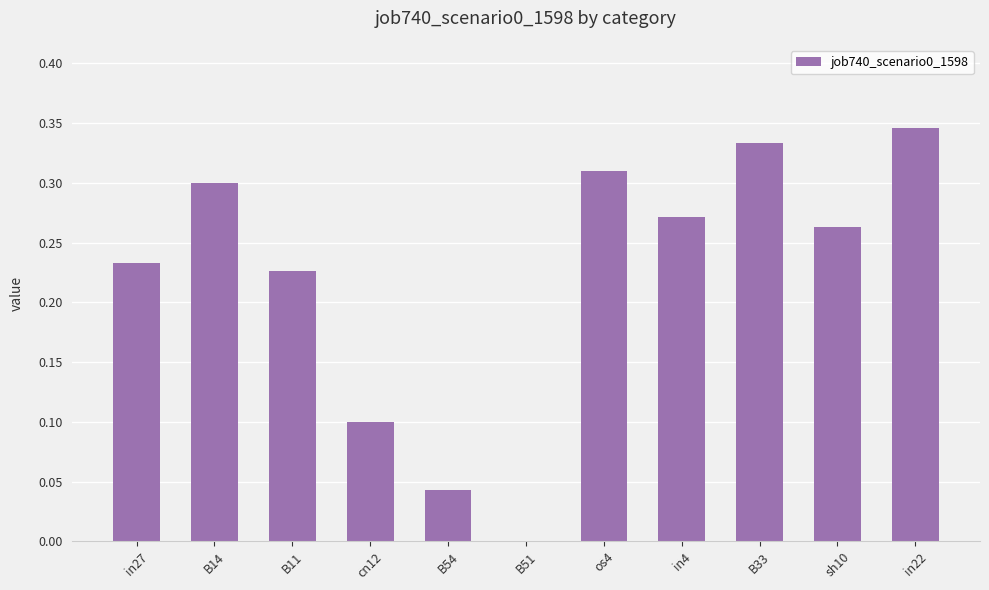

What is the sum of all values?

2.4